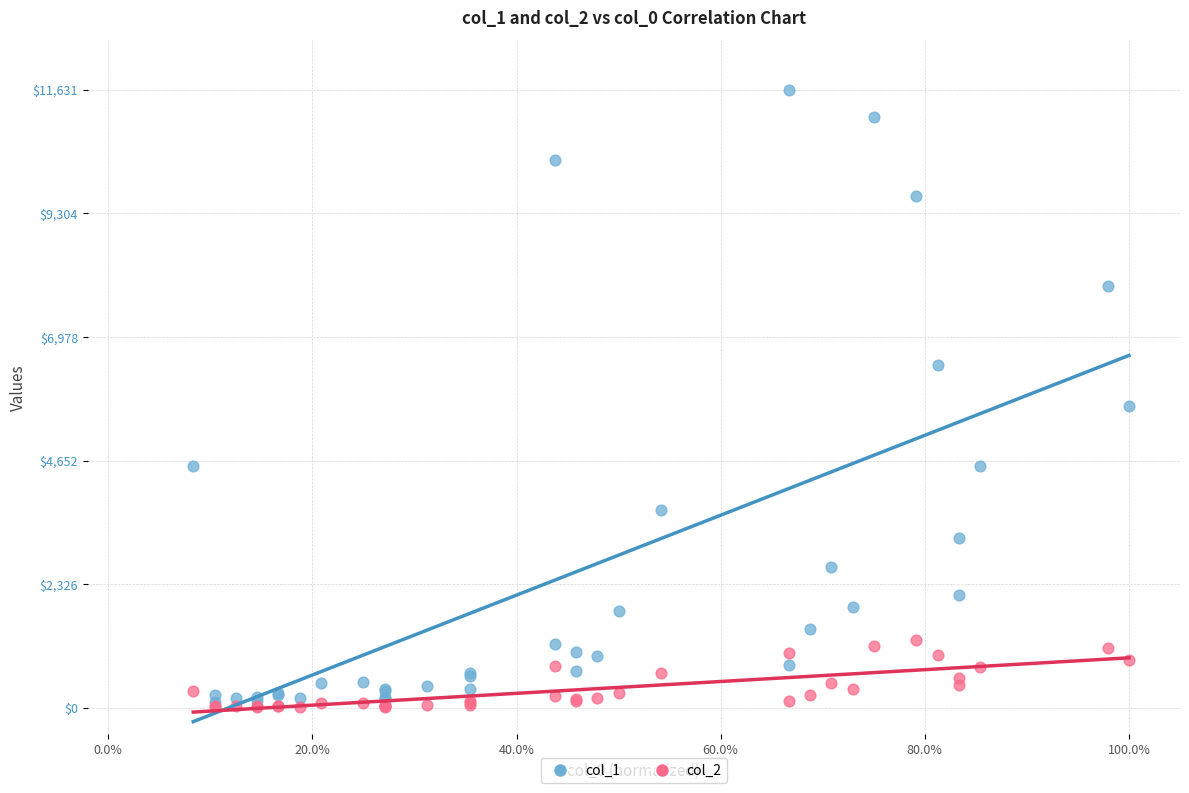

Across all series, what Y value is closest to 5823?

5673